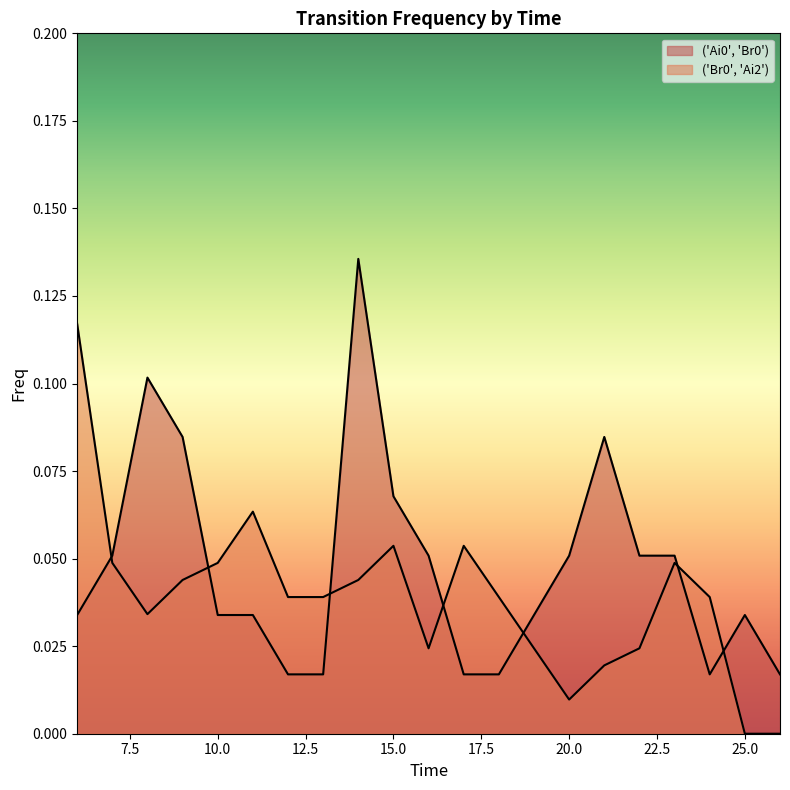

Reading right to left, extract all data points from this chart.

('Ai0', 'Br0'): 0.0	0.0	0.0	0.1	0.1	0.1	0.1	0.0	0.0	0.0	0.1	0.1	0.1	0.0	0.0	0.0	0.0	0.1	0.1	0.1	0.0
('Br0', 'Ai2'): 0.0	0.0	0.0	0.0	0.0	0.0	0.0	0.0	0.0	0.1	0.0	0.1	0.0	0.0	0.0	0.1	0.0	0.0	0.0	0.0	0.1